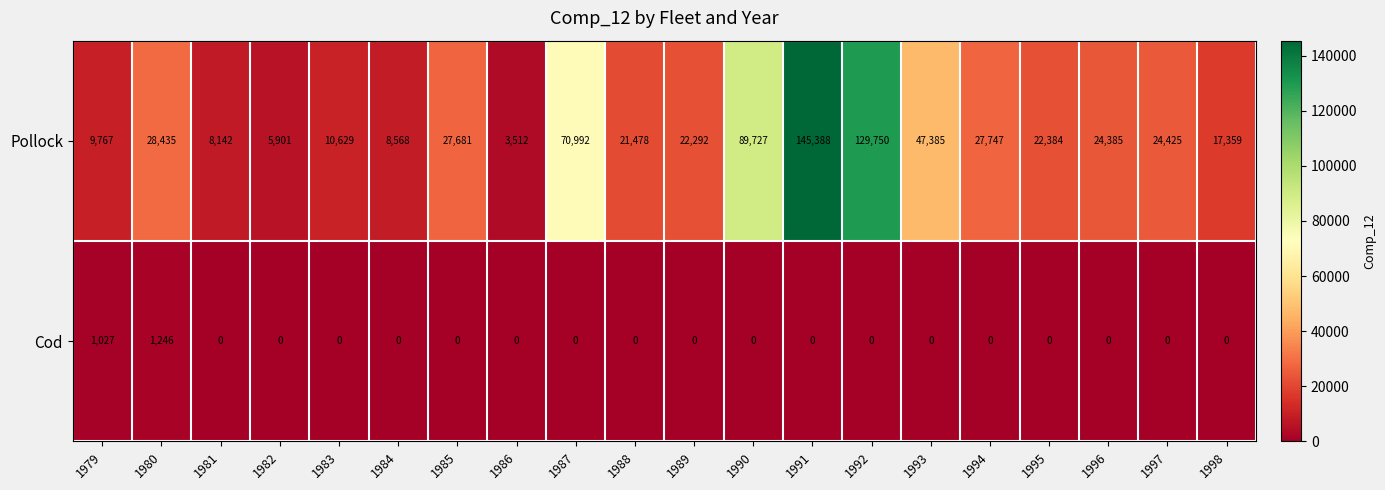

Count the number of data series in this chart.

2